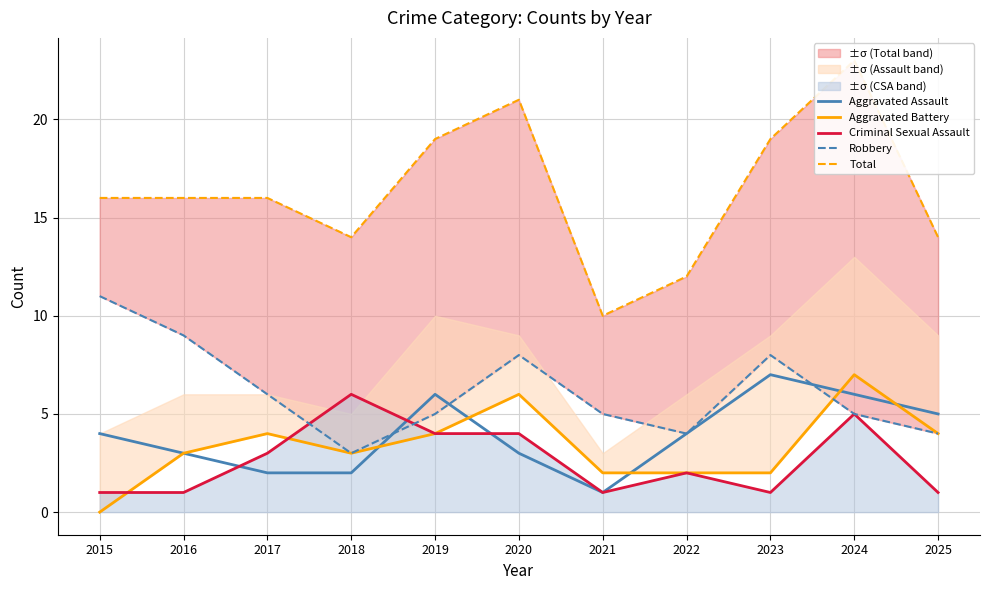

At which category does Total reach its first local peak?

2020